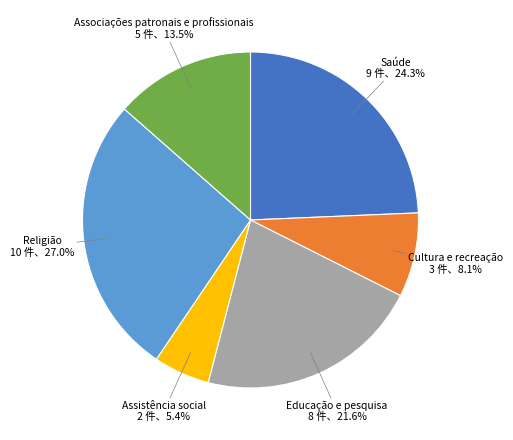

To the nearest percent, what is the difference between the largest and smallest slice percentages?

22%